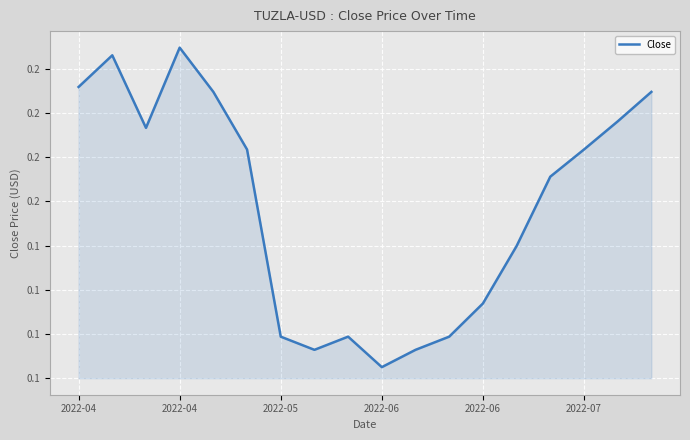

Does the chart have visible grid lines?

Yes